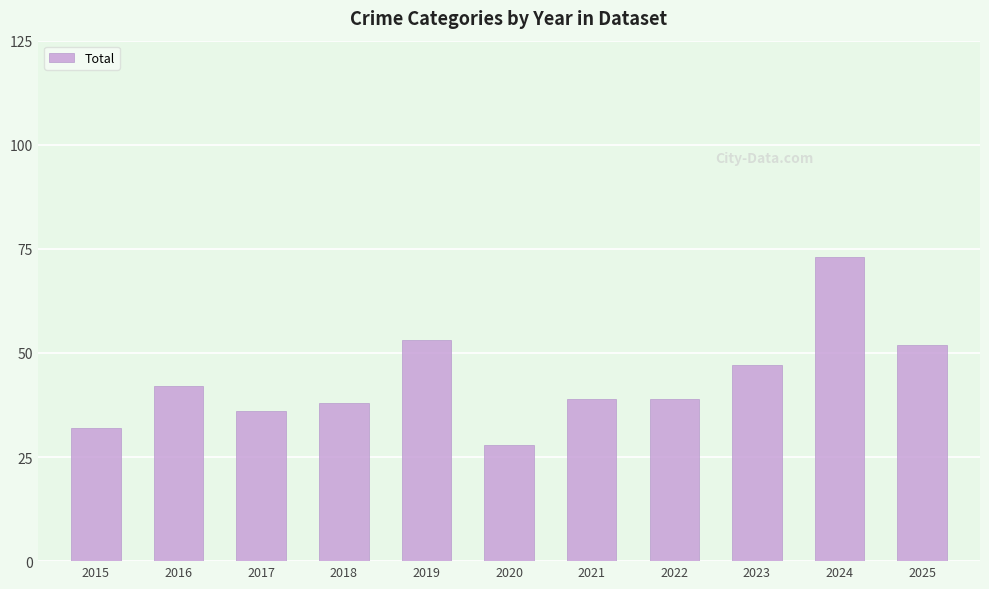

Which category has the lowest value across all series?

2020